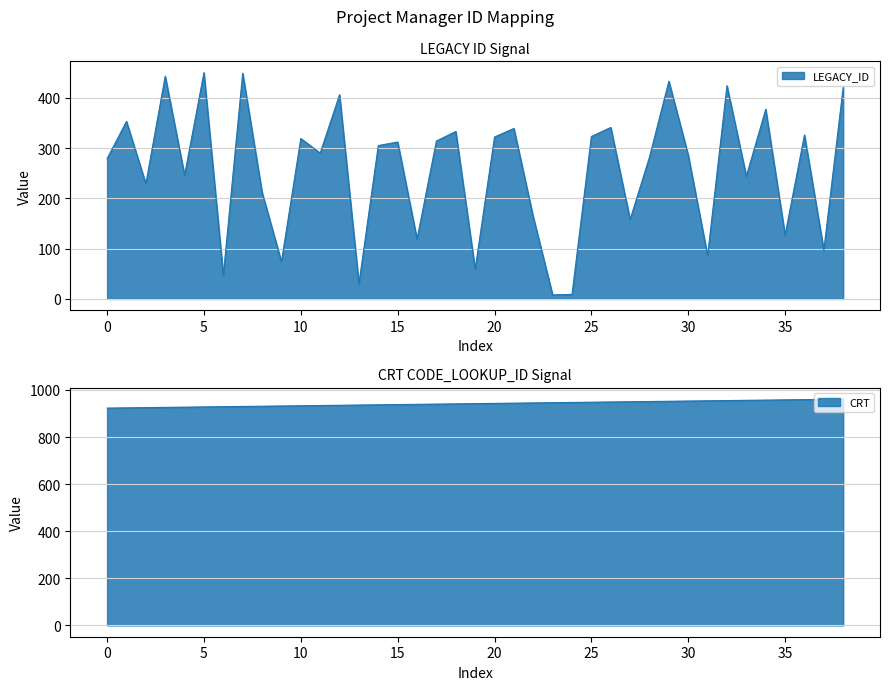

How many data points in LEGACY_ID are less than 290?

19